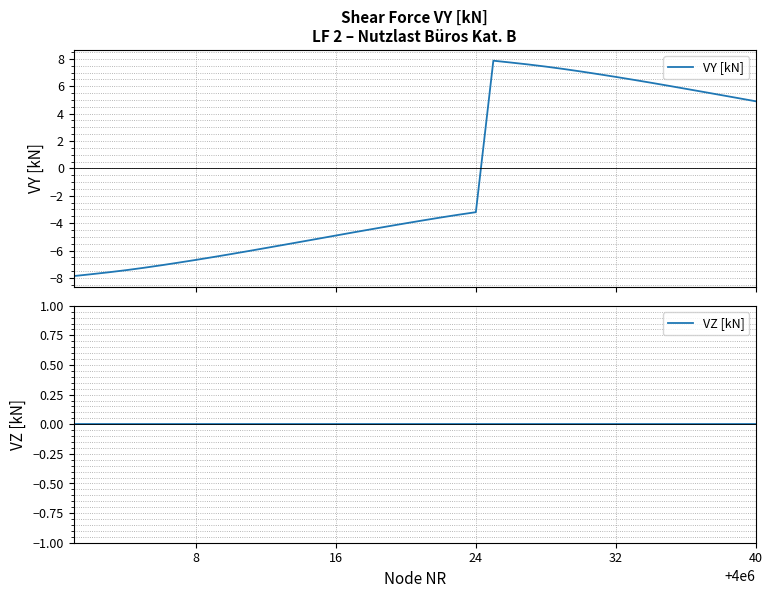

What is the lowest value of the VY [kN] series?

-7.9